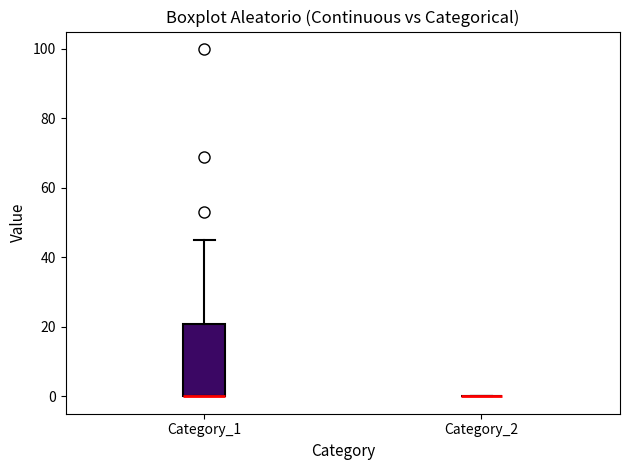

Which box is the tallest, from its lower edge to its upper edge?

Category_1